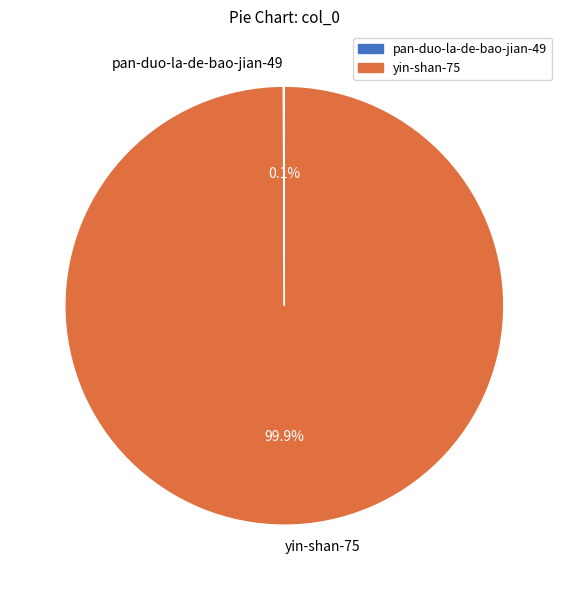

How much of the chart is everything except yin-shan-75?

0.1%